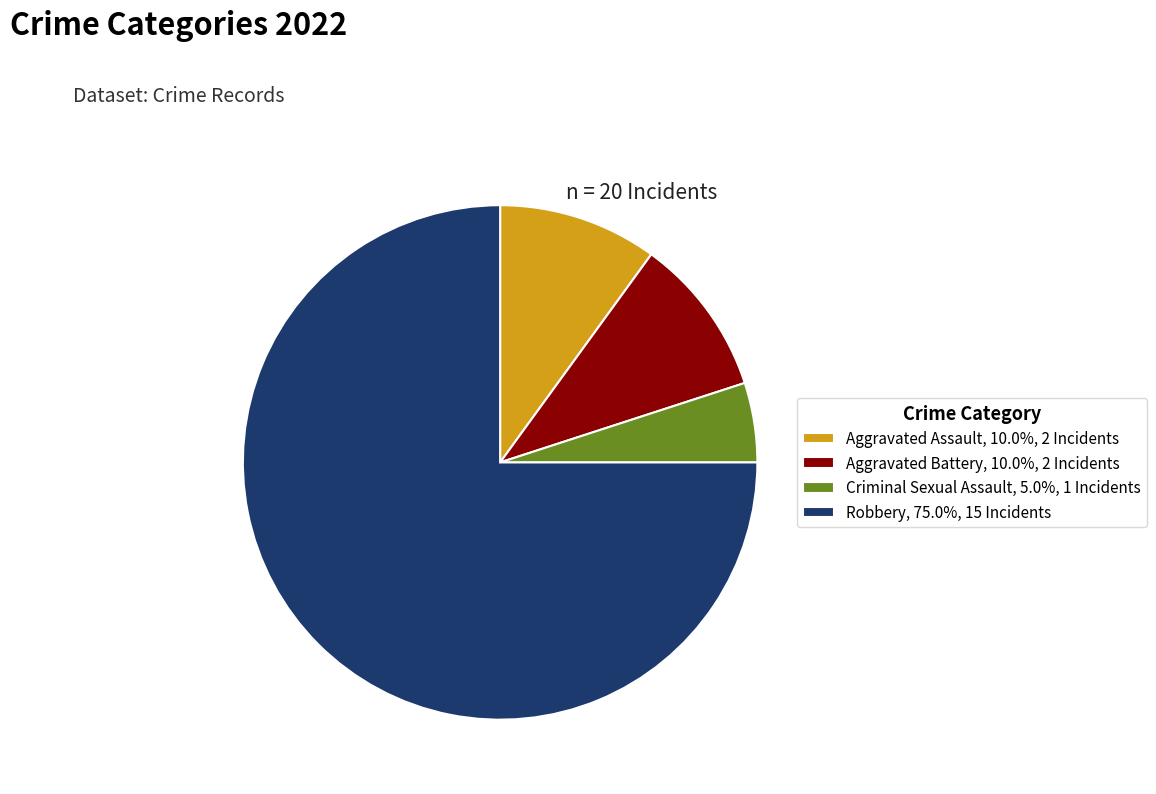

Do Robbery and Aggravated Assault together represent more than half of the pie?

Yes